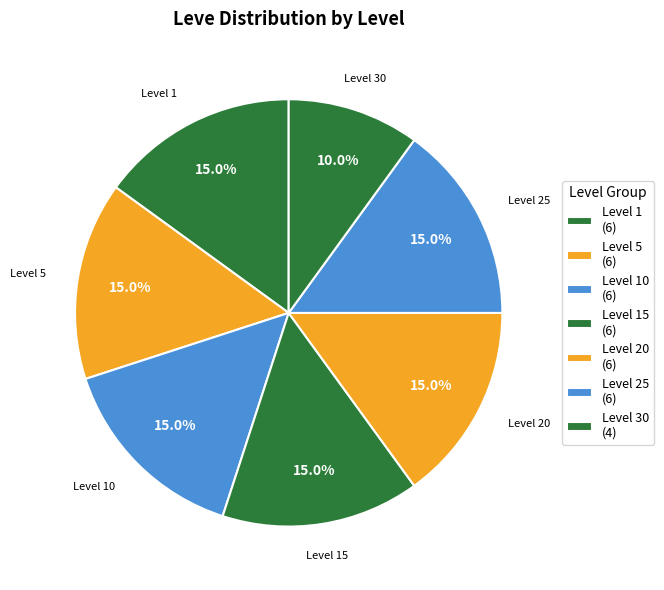

What is the ratio of the value at Level 5 to the value at Level 10?

1.0